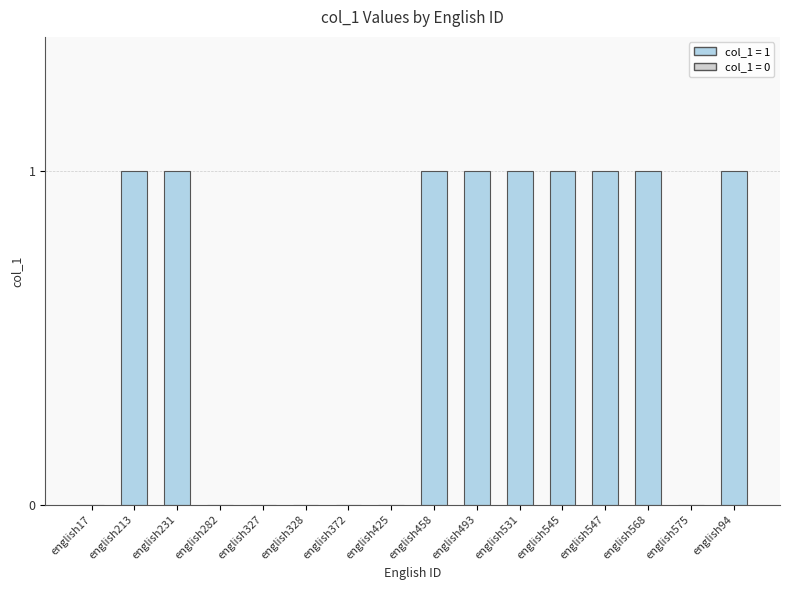

What is the ratio of the value at english458 to the value at english531?

1.0